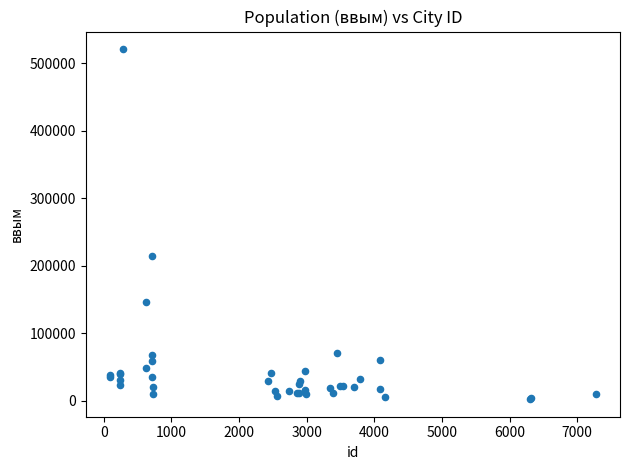

What Y value in the scatter plot is closest to 261561?

214397